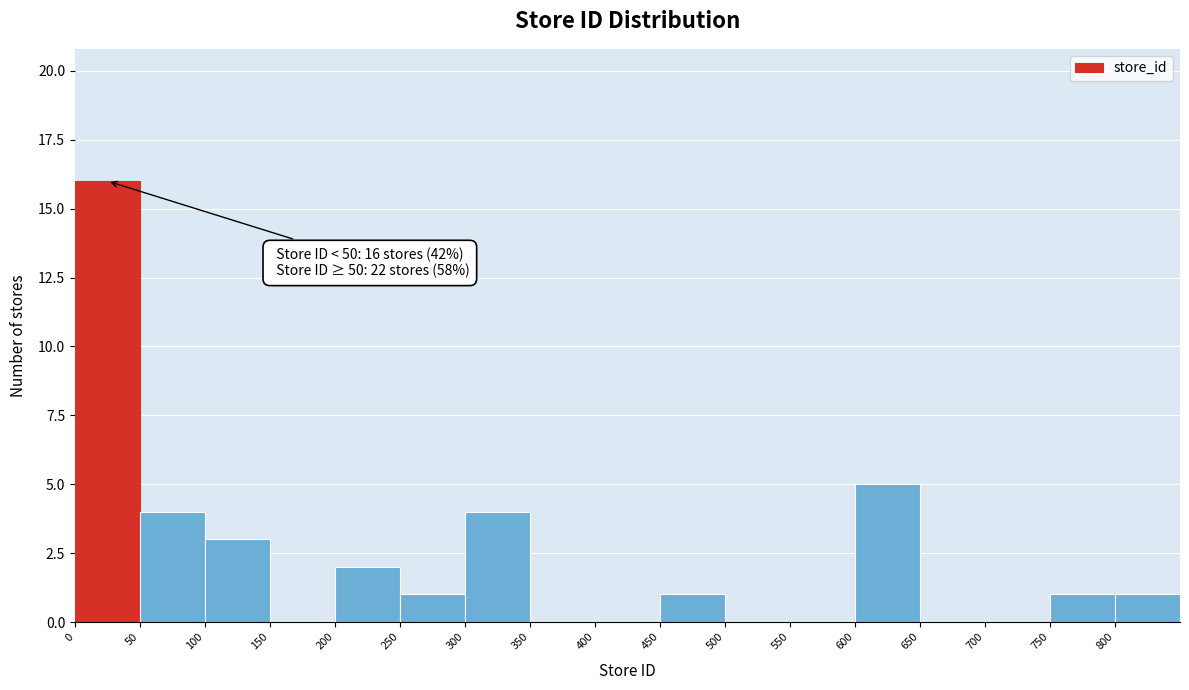

Over which range of the x-axis is the bar tallest?

0 to 50